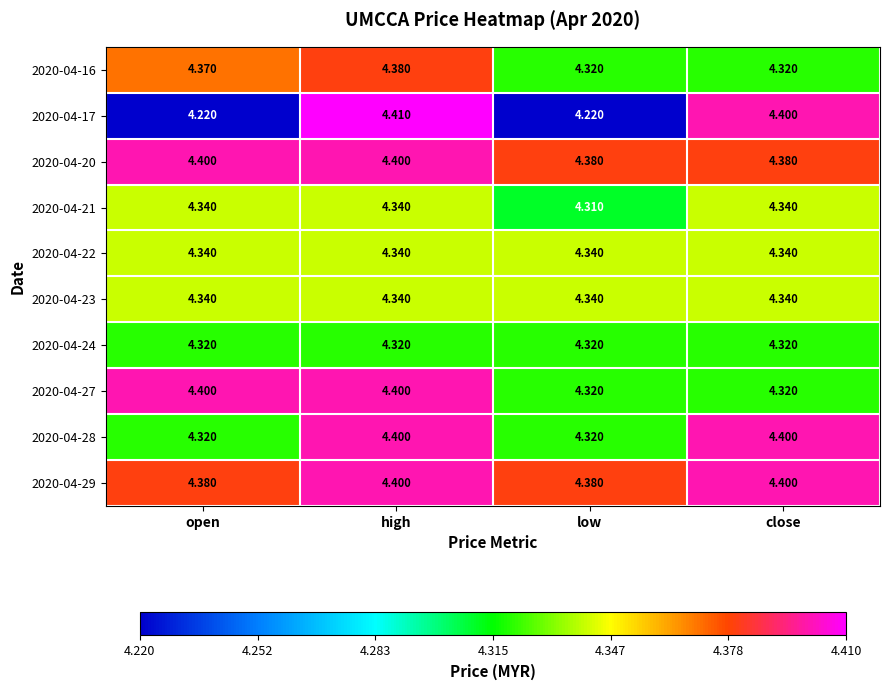

Which category has the highest value across all series?

high